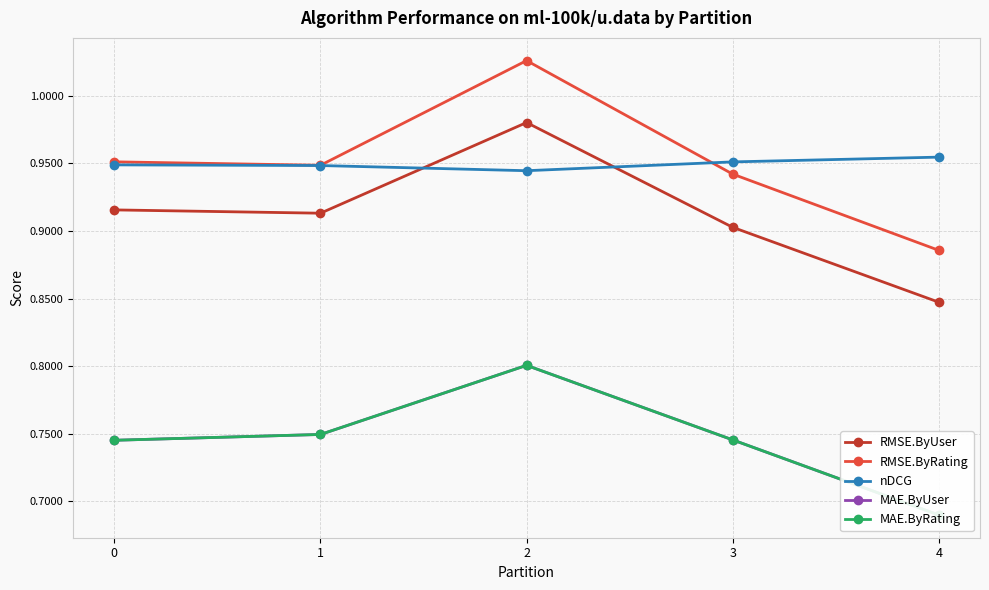

Count the number of data series in this chart.

5